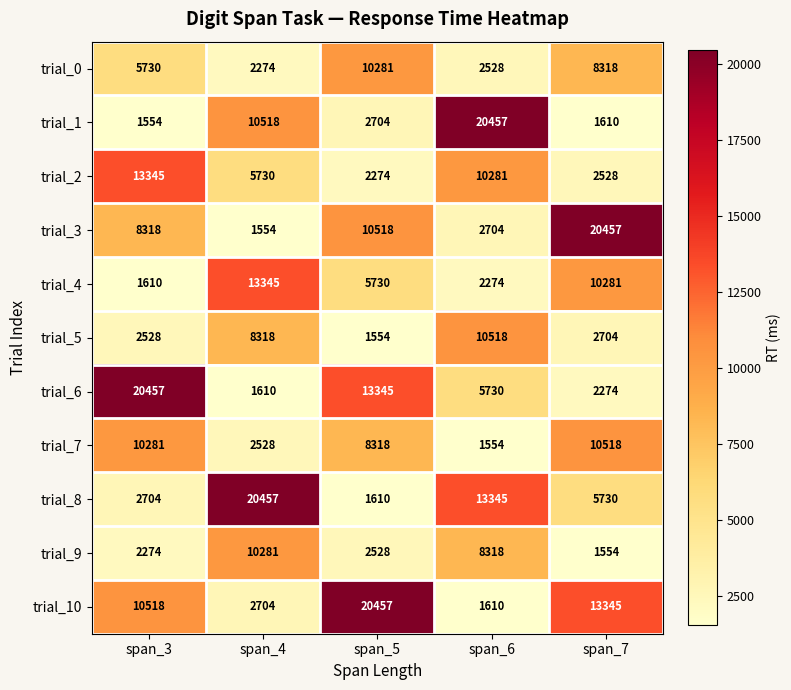

Between span_3 and span_5, which series saw the biggest shift?

trial_2